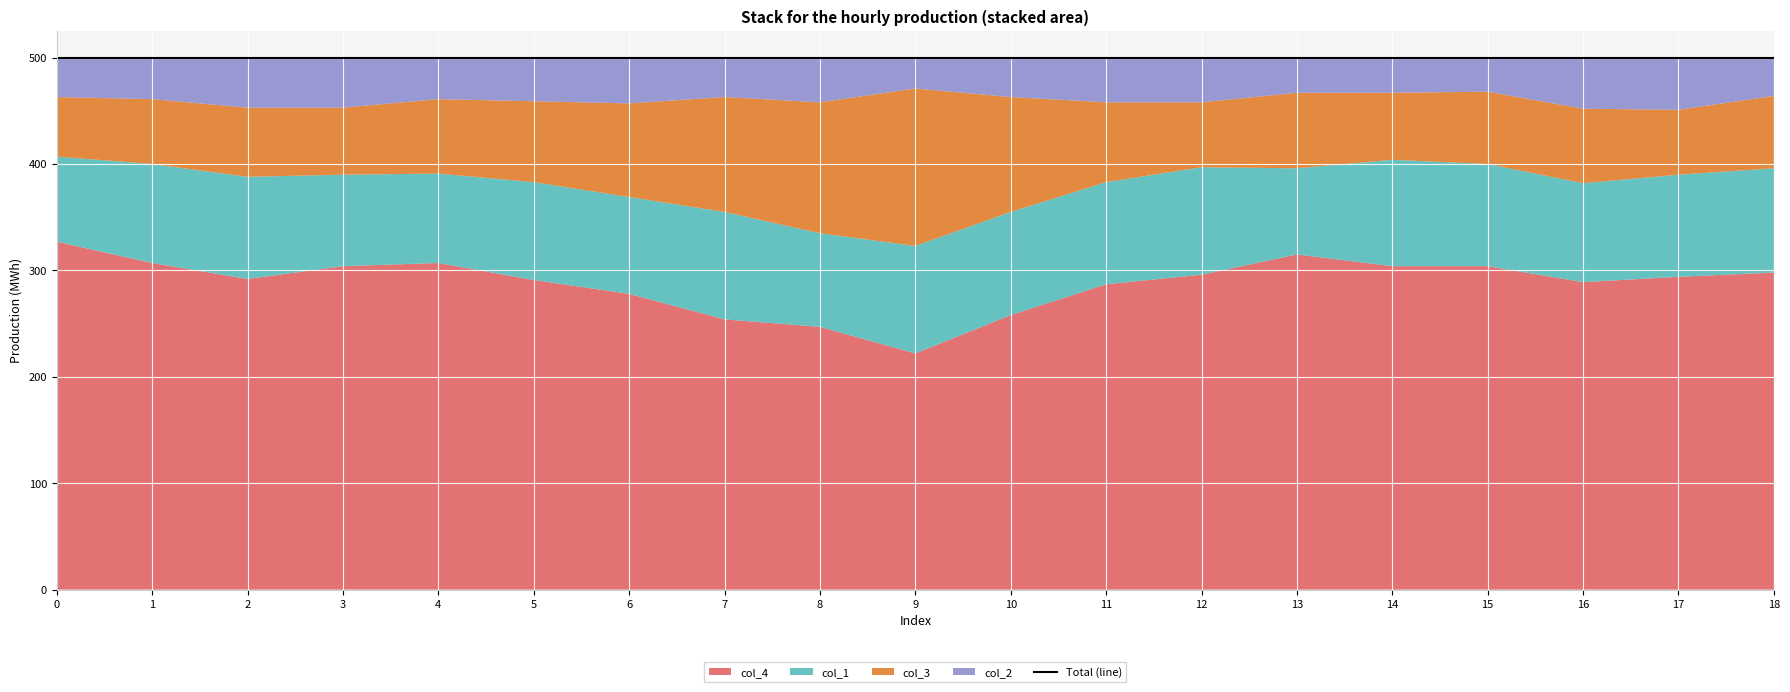

True or false: col_1 and col_2 cross at least once.

False